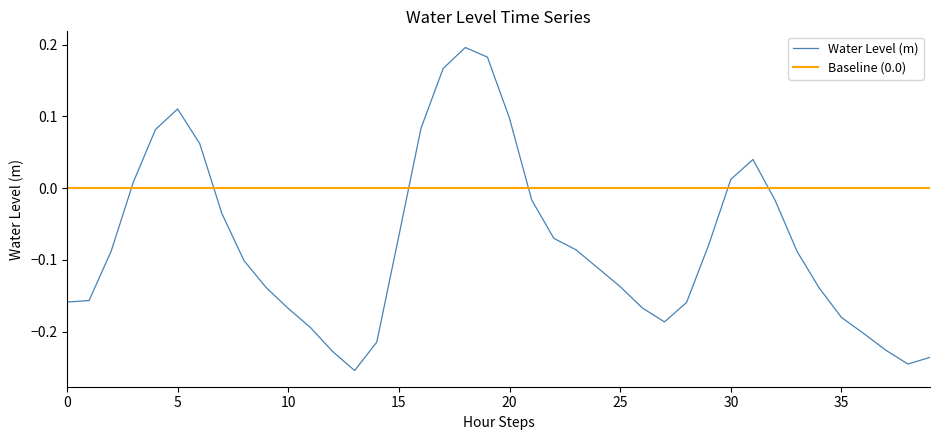

At which category does the data reach its first local valley?

13